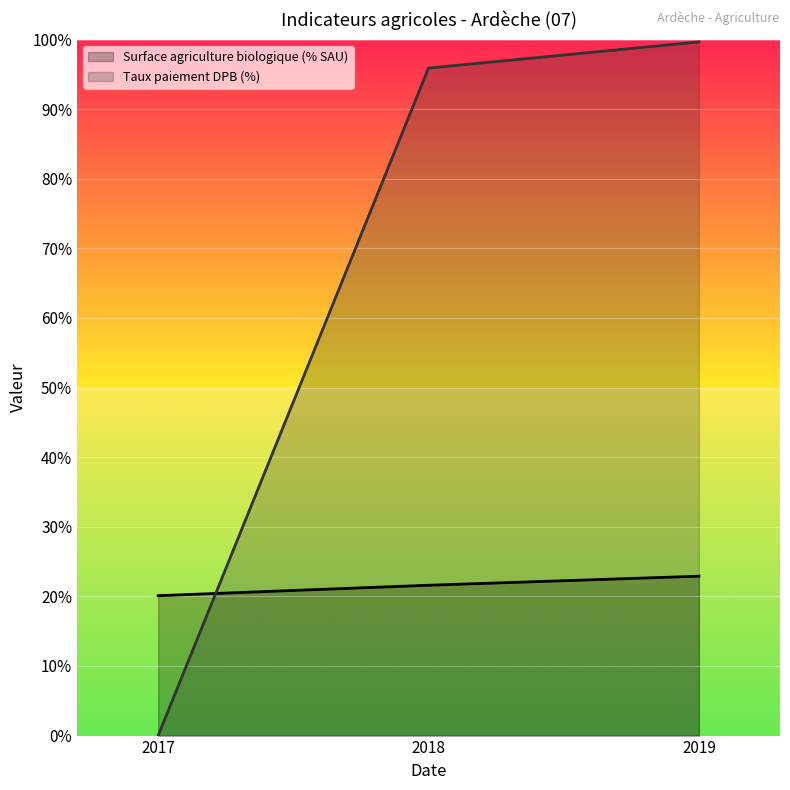

Reading right to left, list all the values displayed in this chart.

Surface agriculture biologique (% SAU): 2019=22.9	2018=21.6	2017=20.1
Taux paiement DPB (%): 2019=99.7	2018=95.9	2017=0.0